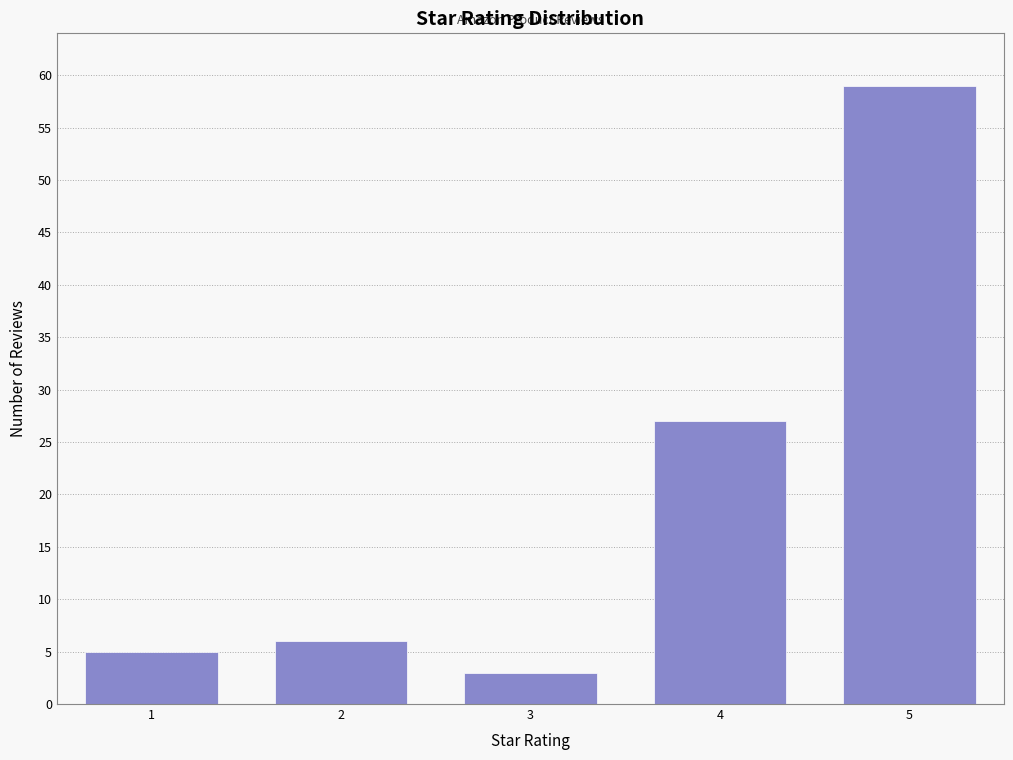

Reading left to right, extract all data points from this chart.

1=5	2=6	3=3	4=27	5=59